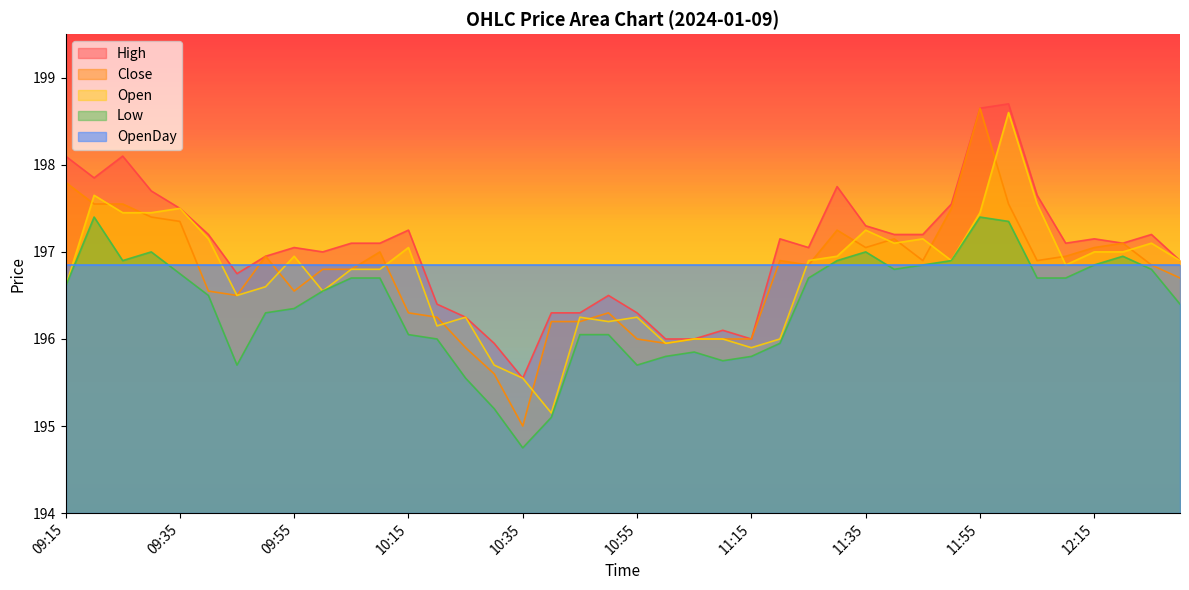

Between 10:40 and 11:25, which series saw the biggest shift?

Open